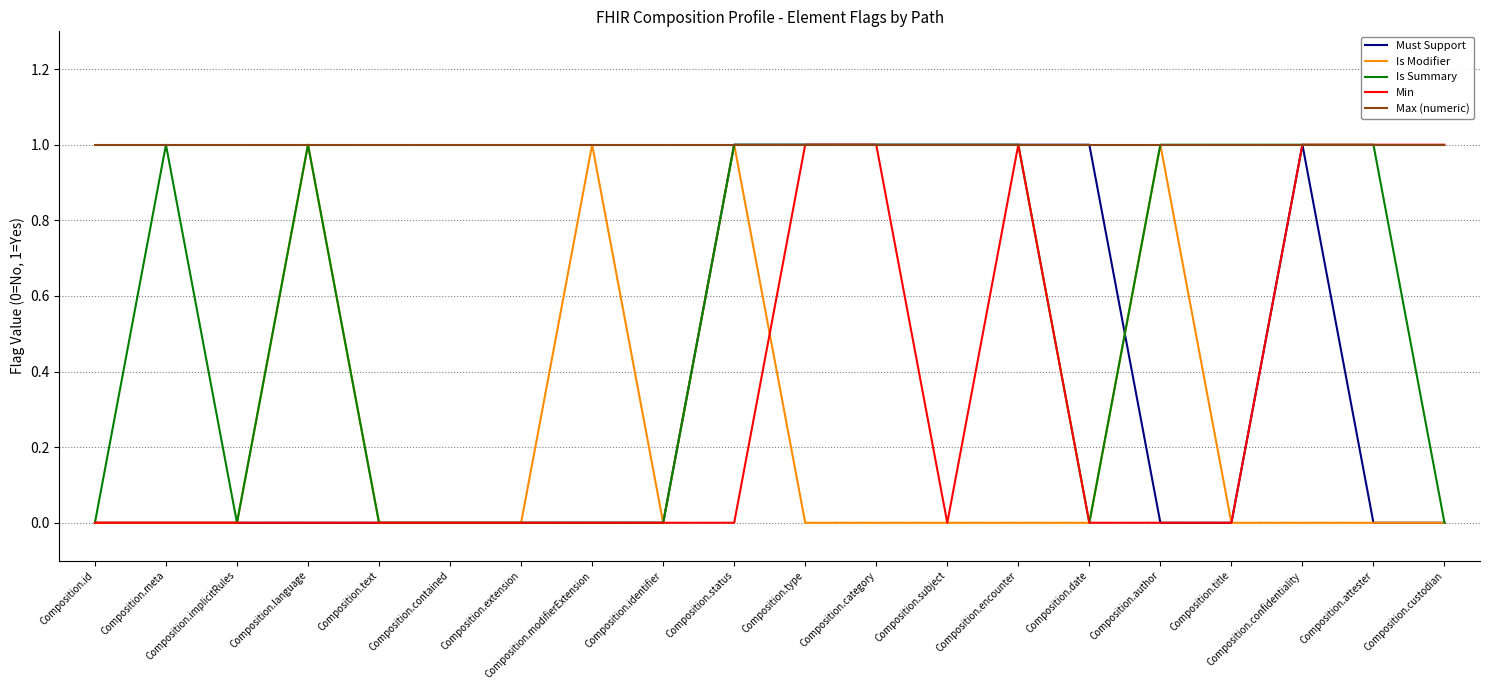

What position from the right is Composition.extension?

14